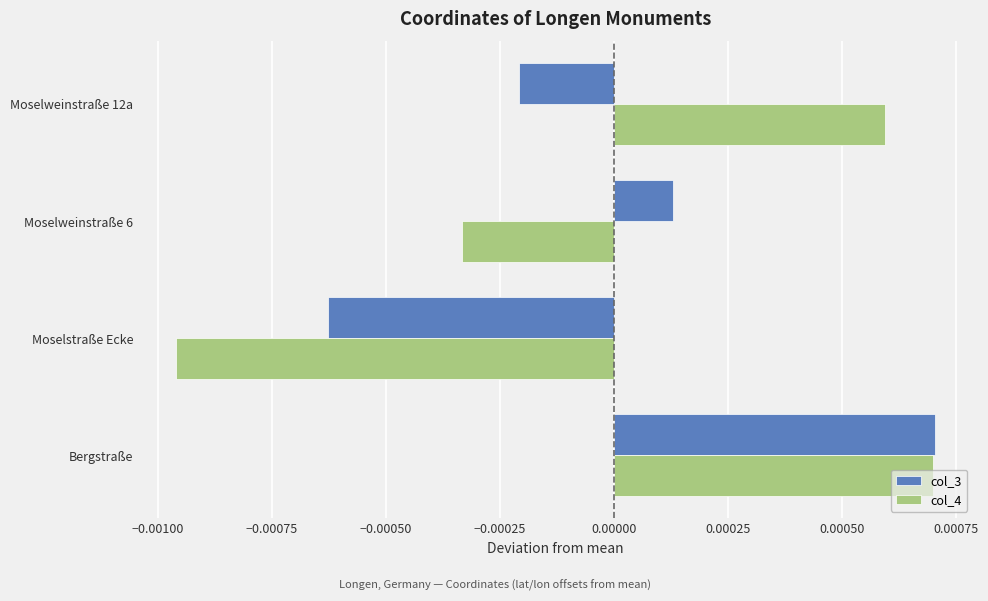

Rank the series at Moselweinstraße 12a from lowest to highest value.

col_3, col_4